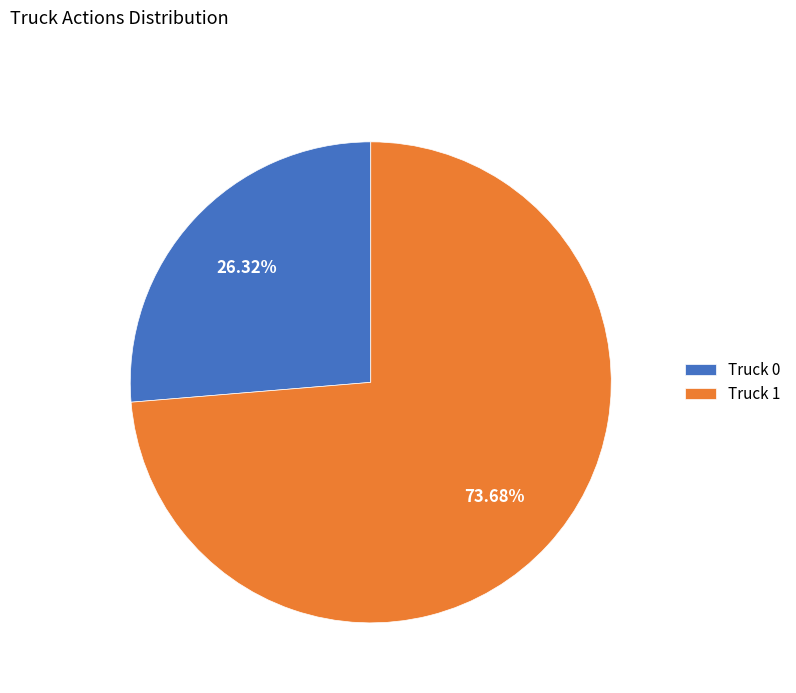

How many segments does this pie chart have?

2